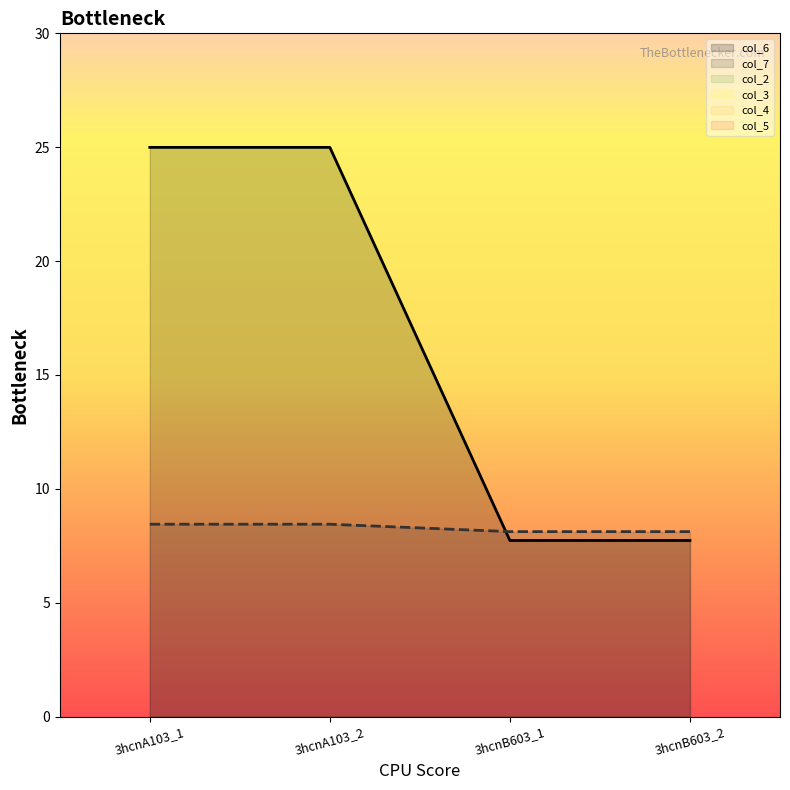

How many lines are shown in the chart?

6